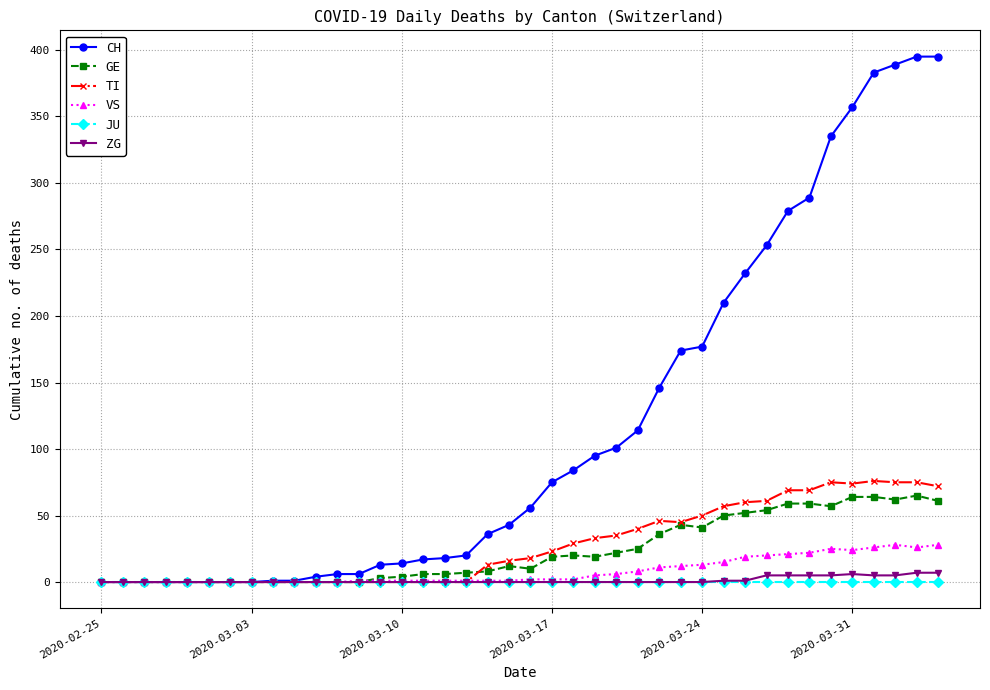

How many series are shown in this chart?

6